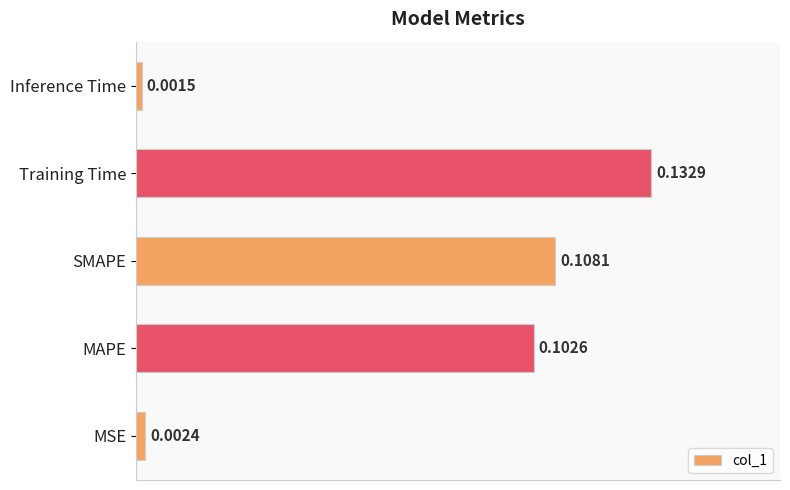

What is the change in value from MSE to MAPE?

+0.1